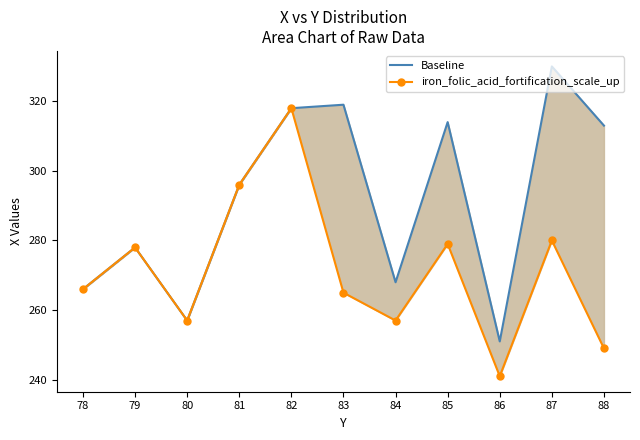

Rank the categories by iron_folic_acid_fortification_scale_up value from lowest to highest.

86, 88, 80, 84, 83, 78, 79, 85, 87, 81, 82